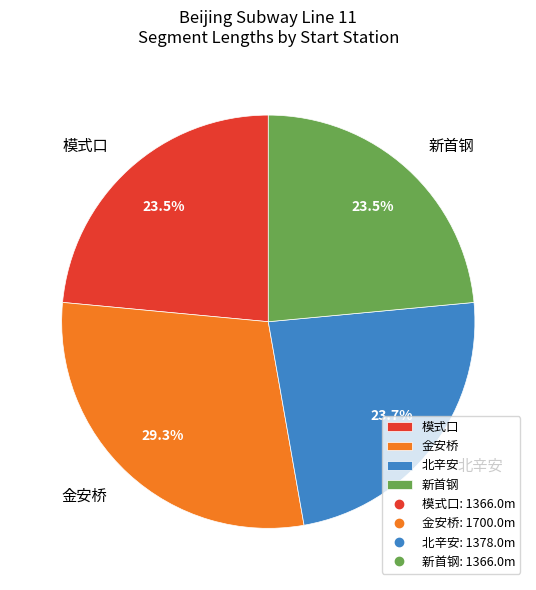

Approximately how many times larger is the value at 金安桥 compared to 北辛安?

1.2